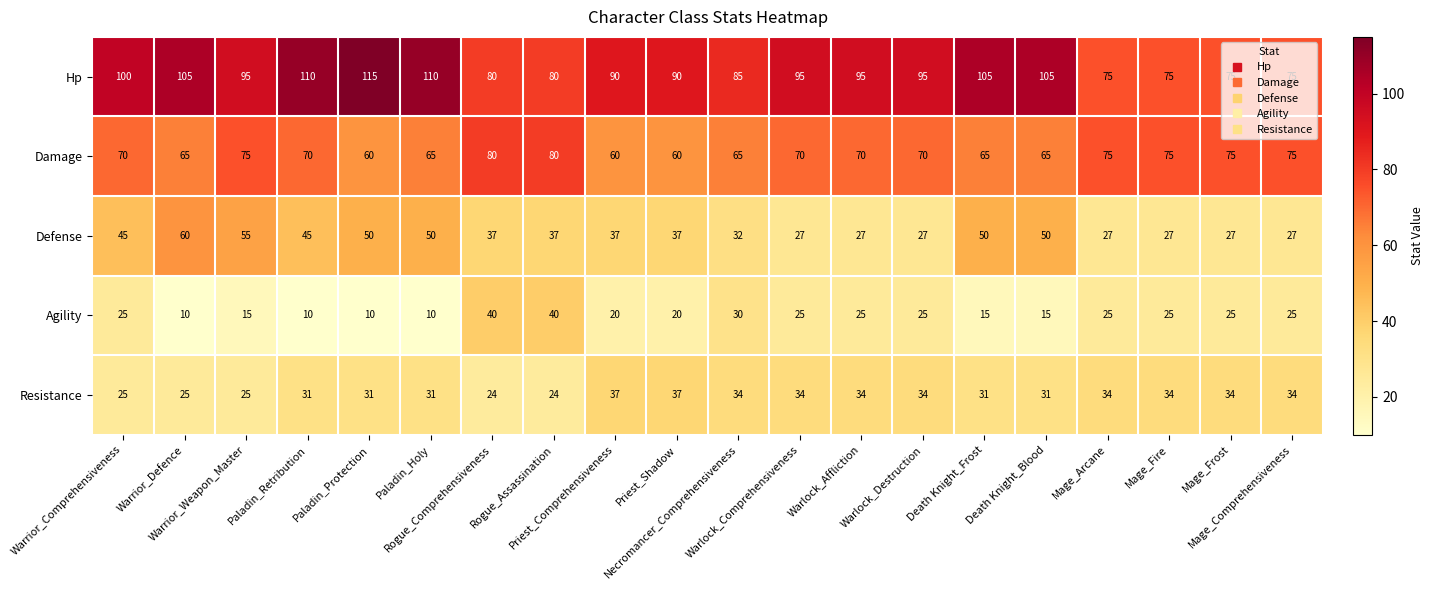

Count the Damage values in the range 65 to 75.

15